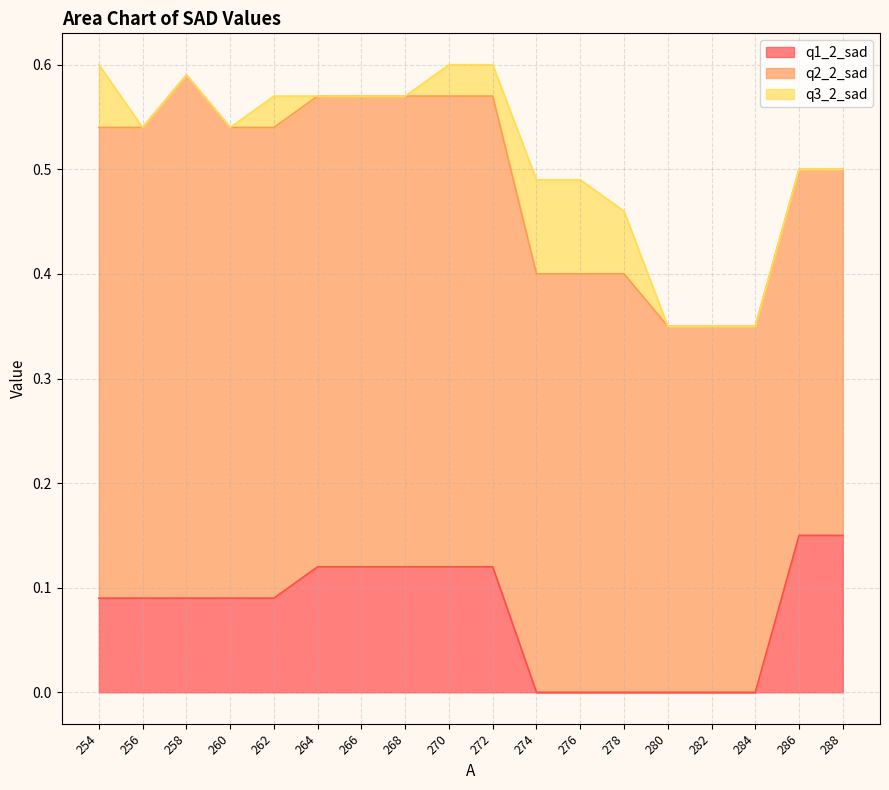

How many lines are shown in the chart?

3